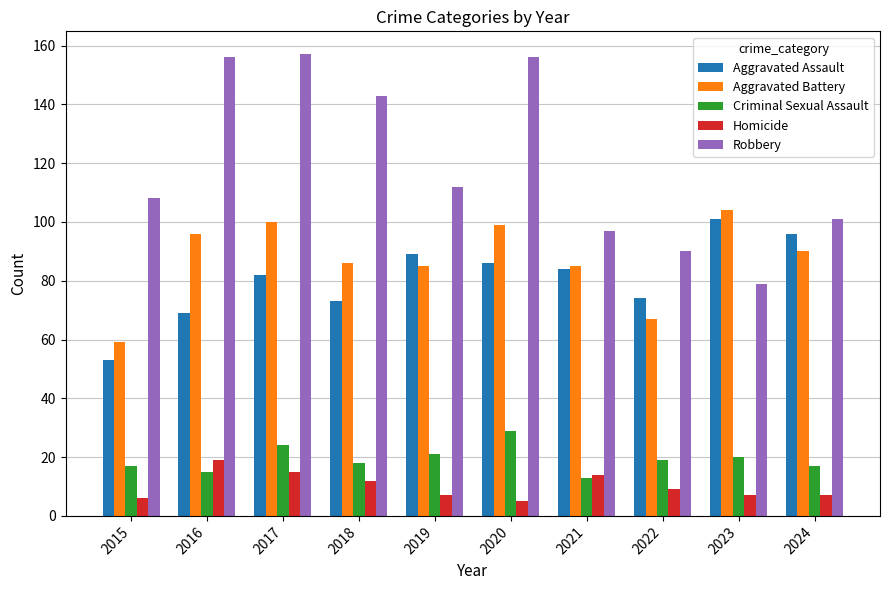

List the series in order of their peak value, lowest first.

Homicide, Criminal Sexual Assault, Aggravated Assault, Aggravated Battery, Robbery